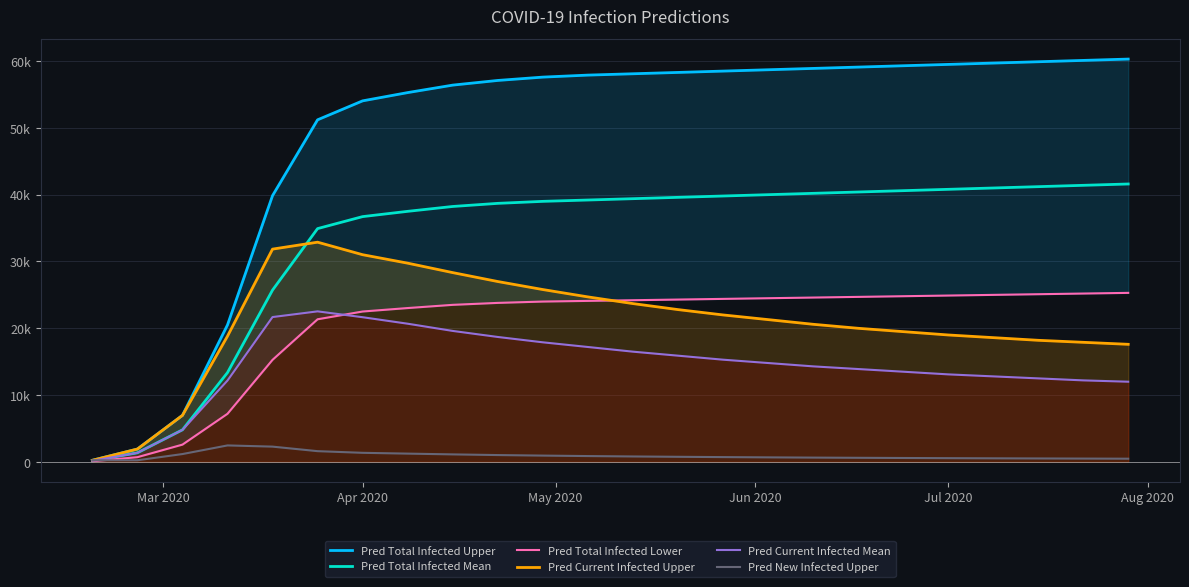

How many values in the Pred Total Infected Mean series are below 39400?

12